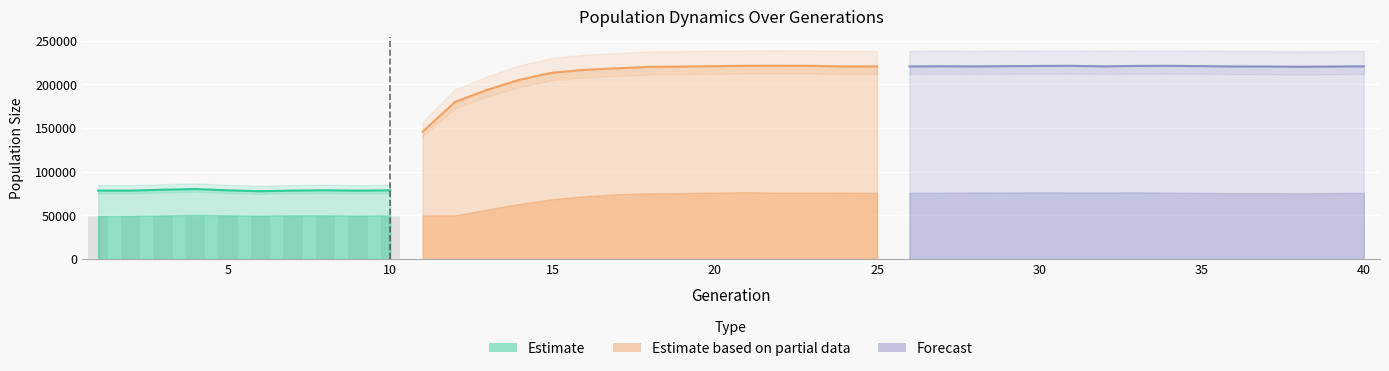

What is the maximum value shown in the chart?

221400.0